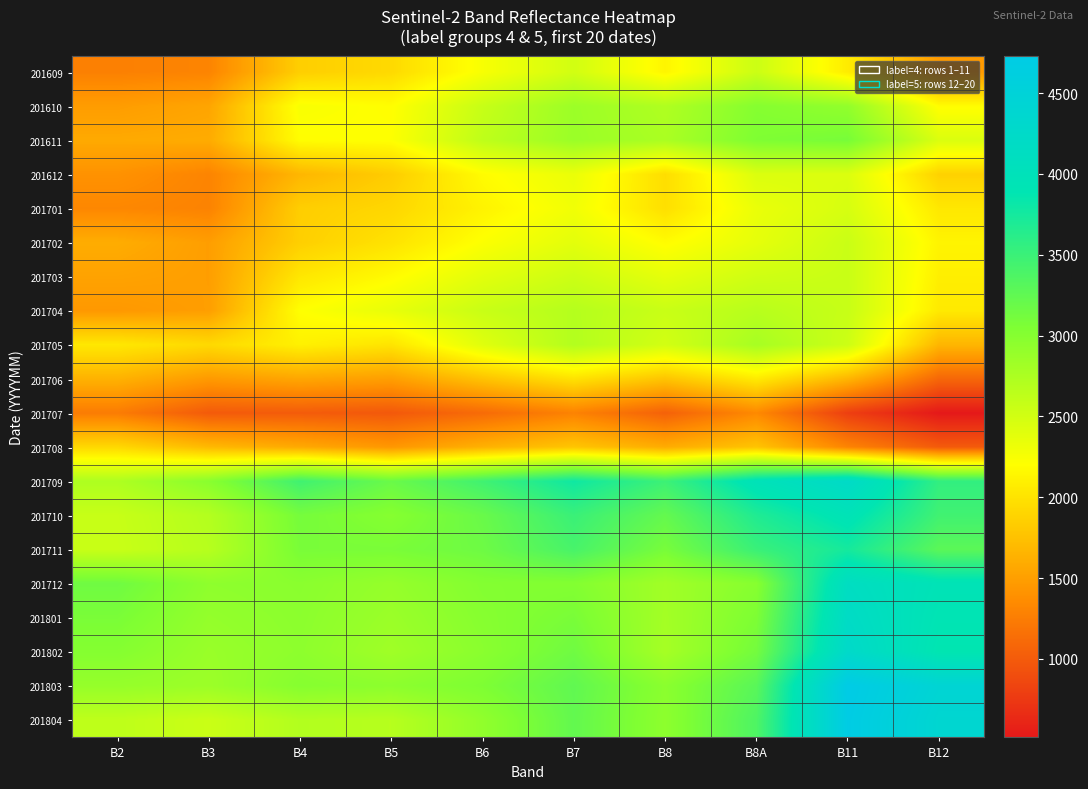

Reading right to left, extract all data points from this chart.

201609: B12=1462	B11=2065	B8A=2544	B8=2134	B7=2502	B6=2248	B5=1932	B4=1850	B3=1303	B2=1276
201610: B12=2187	B11=2919	B8A=3003	B8=2725	B7=2854	B6=2572	B5=2195	B4=2242	B3=1545	B2=1484
201611: B12=2441	B11=3095	B8A=3047	B8=2757	B7=2864	B6=2627	B5=2212	B4=2195	B3=1592	B2=1578
201612: B12=1874	B11=2437	B8A=2438	B8=1961	B7=2335	B6=2182	B5=1838	B4=1673	B3=1303	B2=1405
201701: B12=2033	B11=2471	B8A=2339	B8=1971	B7=2292	B6=2118	B5=1910	B4=1845	B3=1291	B2=1327
201702: B12=2124	B11=2555	B8A=2367	B8=2182	B7=2382	B6=2221	B5=1999	B4=1854	B3=1492	B2=1601
201703: B12=2087	B11=2562	B8A=2519	B8=2371	B7=2536	B6=2391	B5=2176	B4=2029	B3=1494	B2=1526
201704: B12=2050	B11=2570	B8A=2672	B8=2560	B7=2690	B6=2561	B5=2353	B4=2204	B3=1497	B2=1451
201705: B12=1666	B11=2536	B8A=2781	B8=2496	B7=2703	B6=2407	B5=2009	B4=2103	B3=1928	B2=2037
201706: B12=1090	B11=1665	B8A=2061	B8=1773	B7=1997	B6=1763	B5=1497	B4=1555	B3=1464	B2=1640
201707: B12=515	B11=795	B8A=1342	B8=1050	B7=1292	B6=1120	B5=985	B4=1008	B3=1000	B2=1244
201708: B12=998	B11=1303	B8A=1772	B8=1595	B7=1782	B6=1634	B5=1442	B4=1578	B3=1695	B2=1922
201709: B12=3554	B11=4231	B8A=3988	B8=3484	B7=3785	B6=3461	B5=3186	B4=3462	B3=2979	B2=2736
201710: B12=3456	B11=3957	B8A=3674	B8=3222	B7=3503	B6=3192	B5=3000	B4=3106	B3=2698	B2=2572
201711: B12=3283	B11=3744	B8A=3505	B8=3094	B7=3412	B6=3160	B5=3081	B4=3085	B3=2679	B2=2562
201712: B12=3953	B11=4133	B8A=2995	B8=2818	B7=3021	B6=3018	B5=2897	B4=2973	B3=2944	B2=3150
201801: B12=3914	B11=4197	B8A=3058	B8=2803	B7=3085	B6=2995	B5=2863	B4=2961	B3=2908	B2=3078
201802: B12=3875	B11=4262	B8A=3121	B8=2789	B7=3149	B6=2973	B5=2829	B4=2950	B3=2873	B2=3007
201803: B12=4432	B11=4731	B8A=3298	B8=2969	B7=3249	B6=3053	B5=2955	B4=2997	B3=2854	B2=2896
201804: B12=4381	B11=4703	B8A=3368	B8=2950	B7=3234	B6=2928	B5=2680	B4=2708	B3=2553	B2=2630